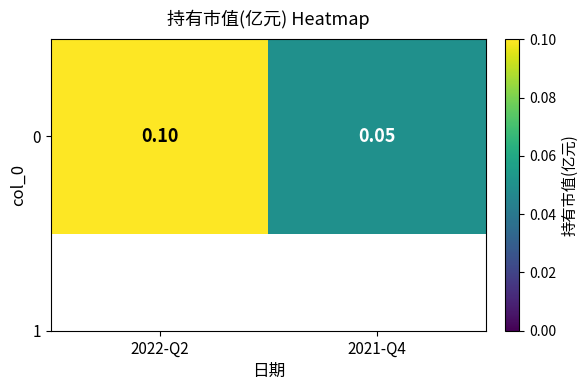

How many series are shown in this chart?

1